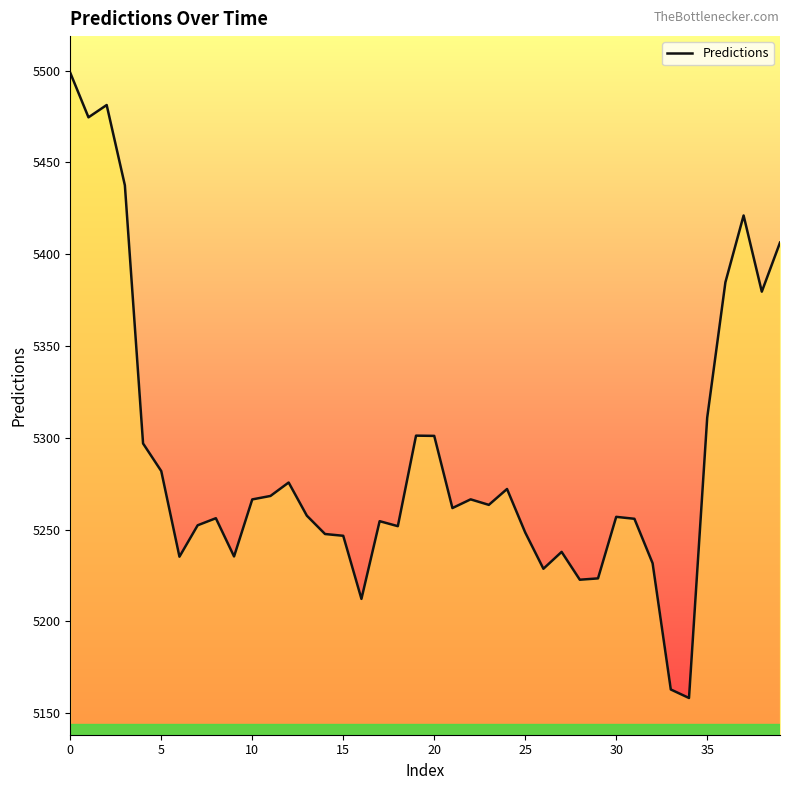

What is the average value?

5288.1